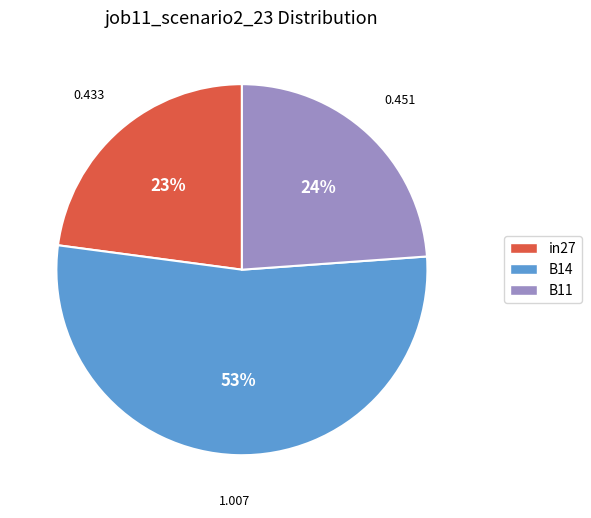

To the nearest percent, what percentage of the pie is in27?

23%